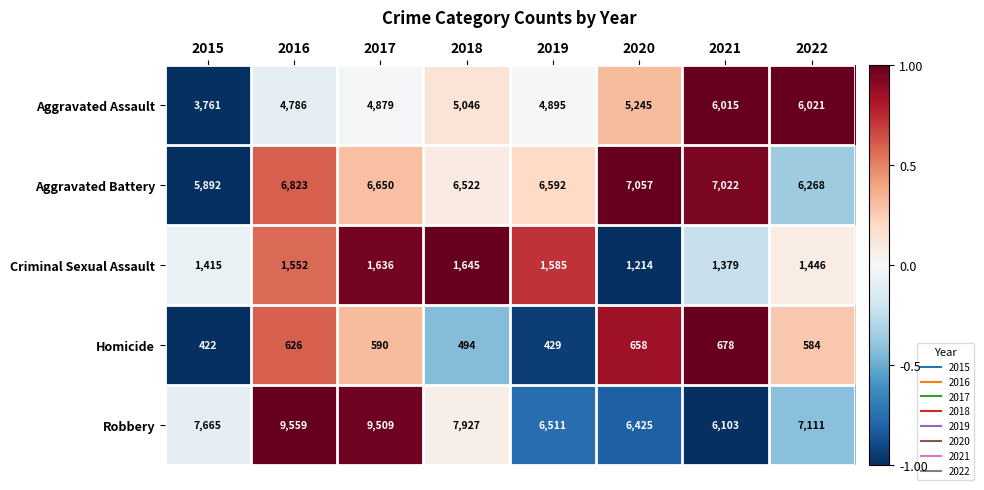

What is the maximum value shown in the chart?

9559